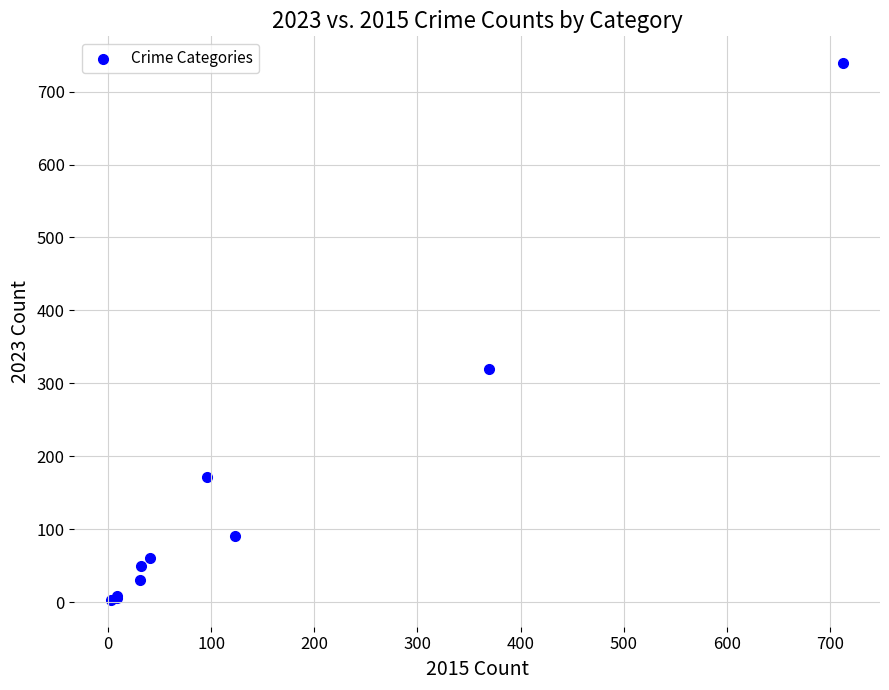

What Y value in the scatter plot is closest to 371?

319